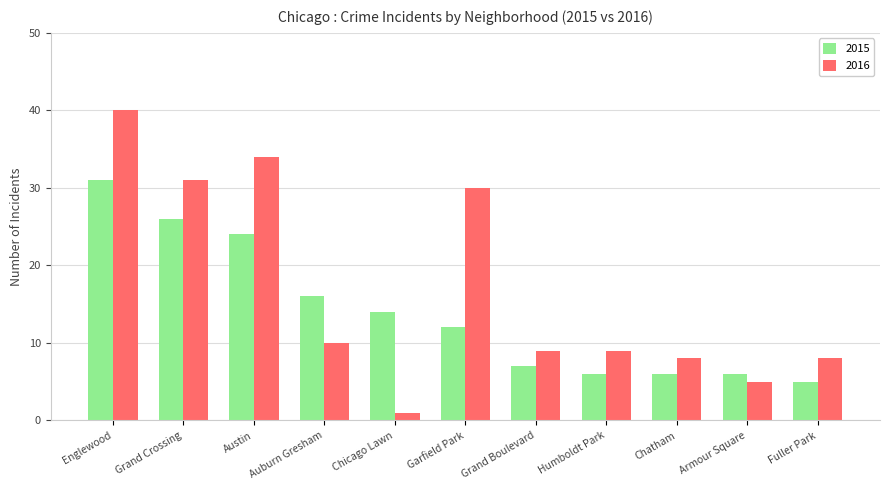

The value of 2016 at Garfield Park is 30. True or false?

True